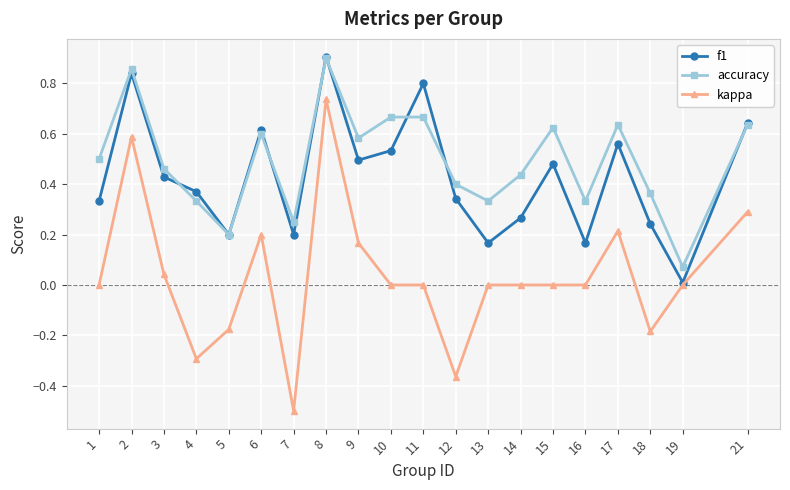

How many data points does each series have?

20